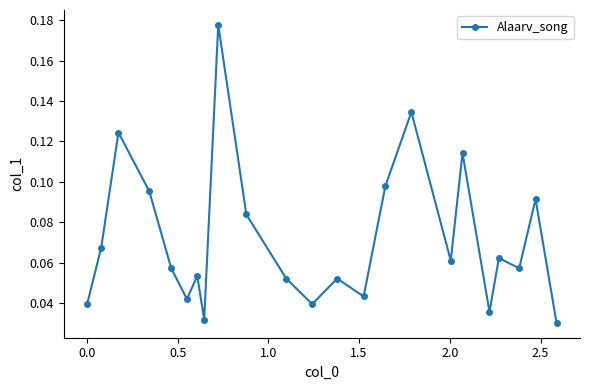

True or false: there are more than 1 points higher than both neighbors.

True